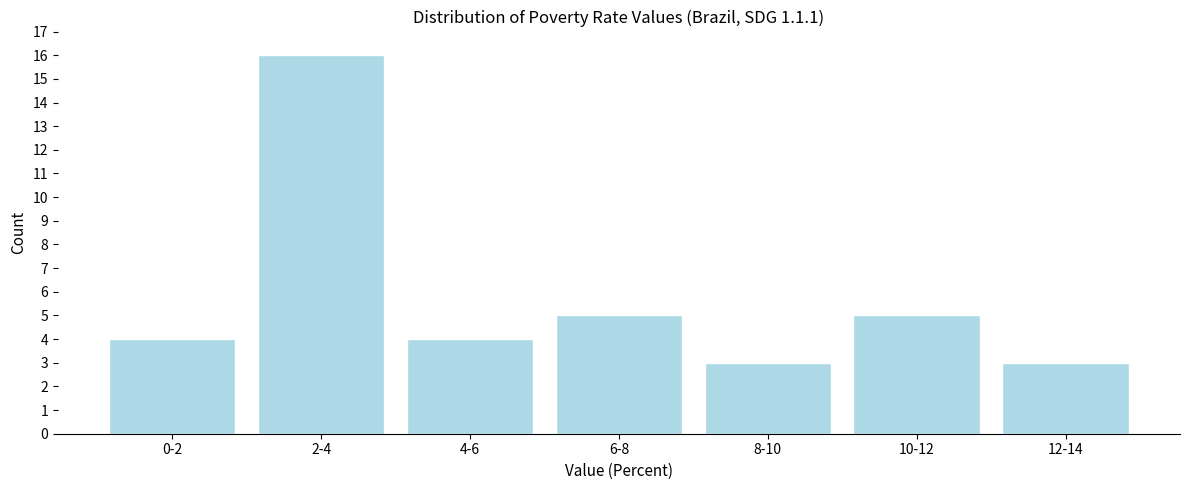

Reading right to left, what are all the values shown in this chart?

3	5	3	5	4	16	4